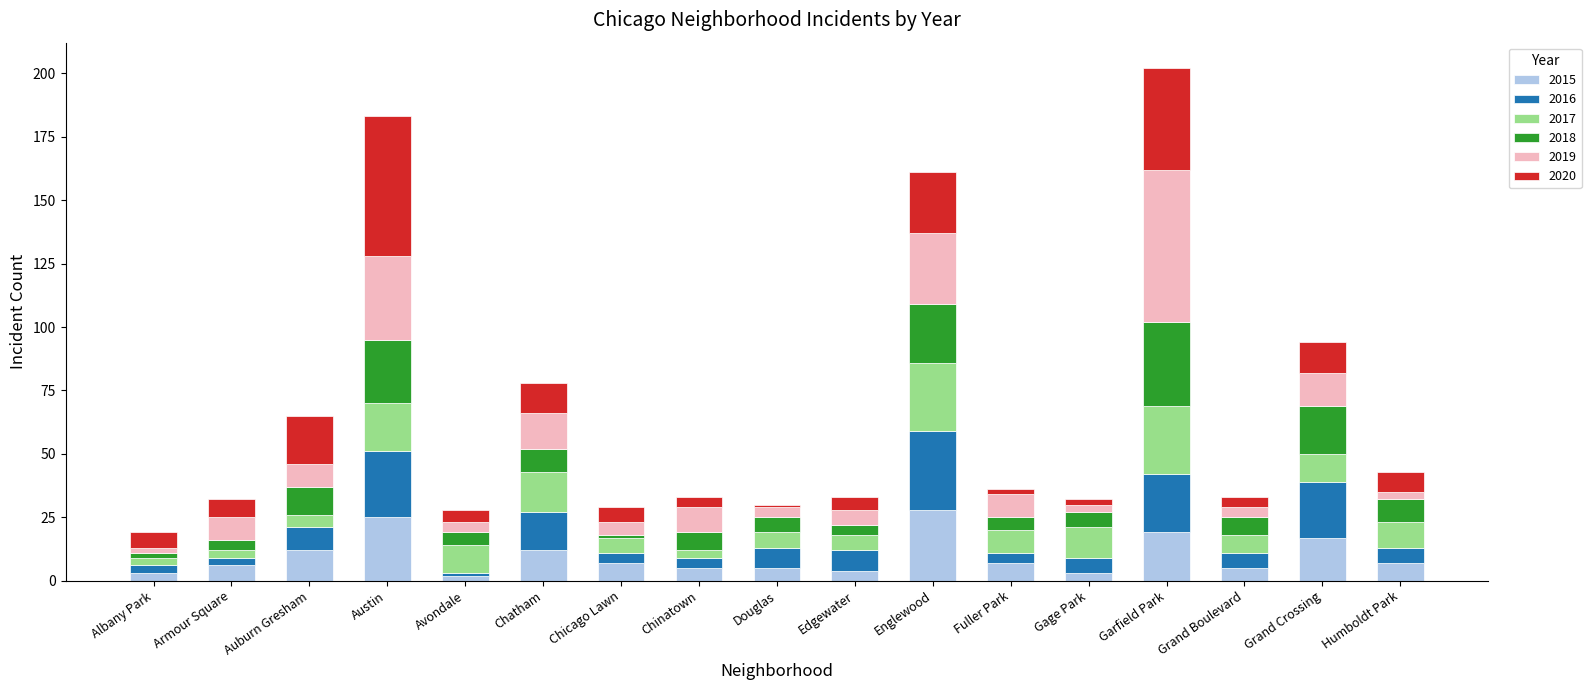

Are the bars horizontal?

No